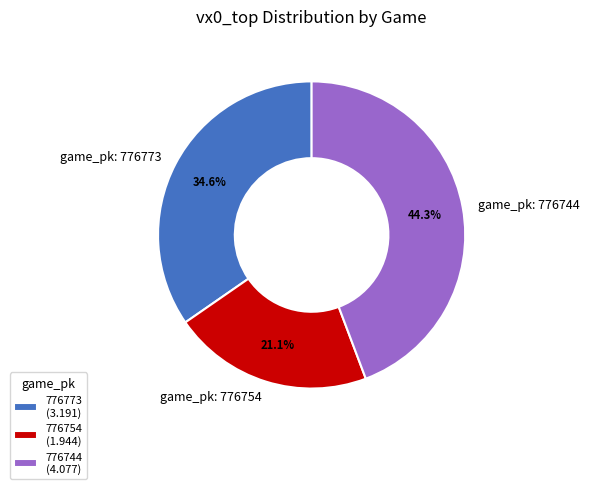

Does 776744 represent more than half of the total?

No